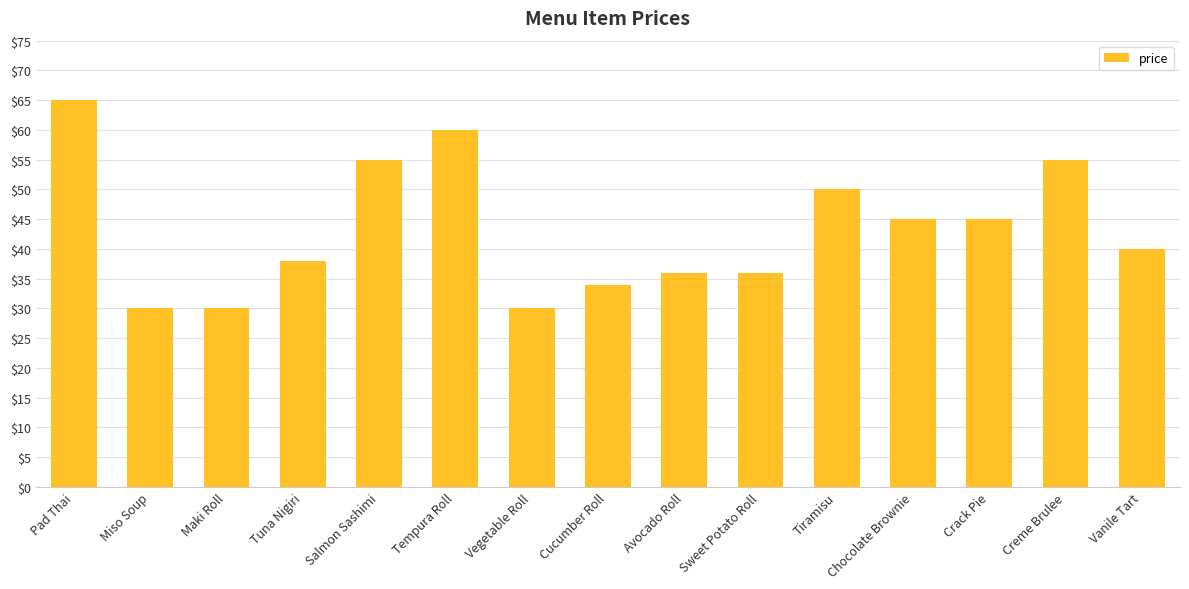

The value at Salmon Sashimi is 31. True or false?

False